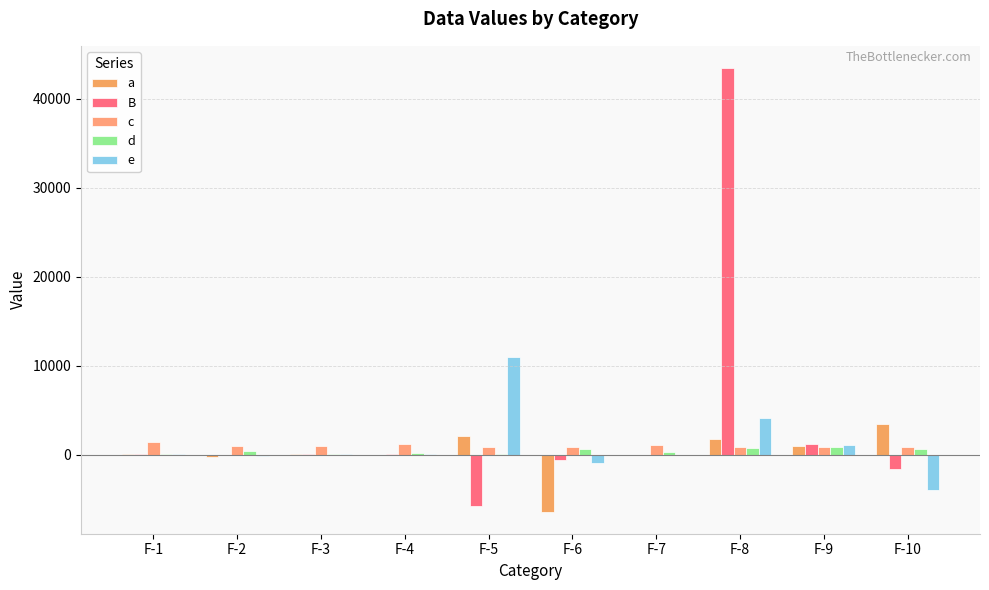

How many series are shown in this chart?

5